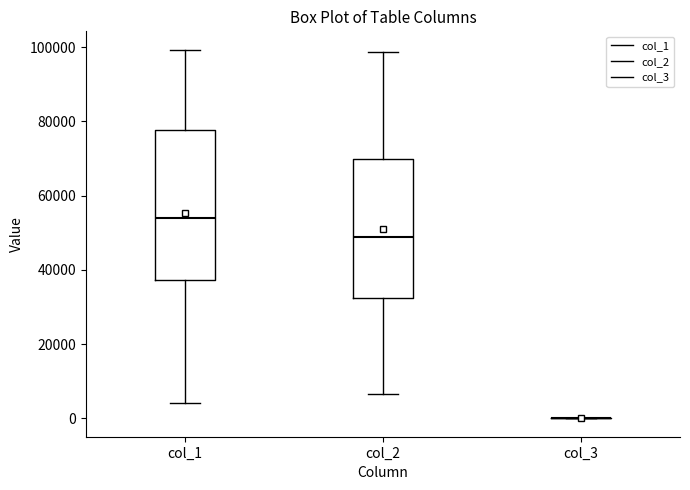

Comparing the boxes themselves (not the whiskers), which one is the tallest?

col_1